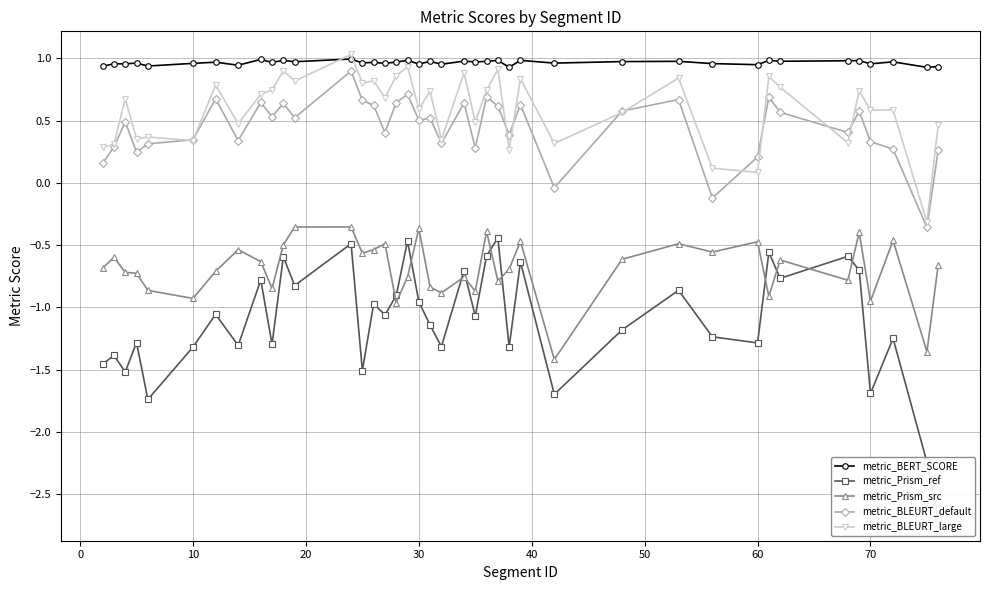

True or false: metric_BLEURT_large and metric_Prism_ref intersect in this chart.

False